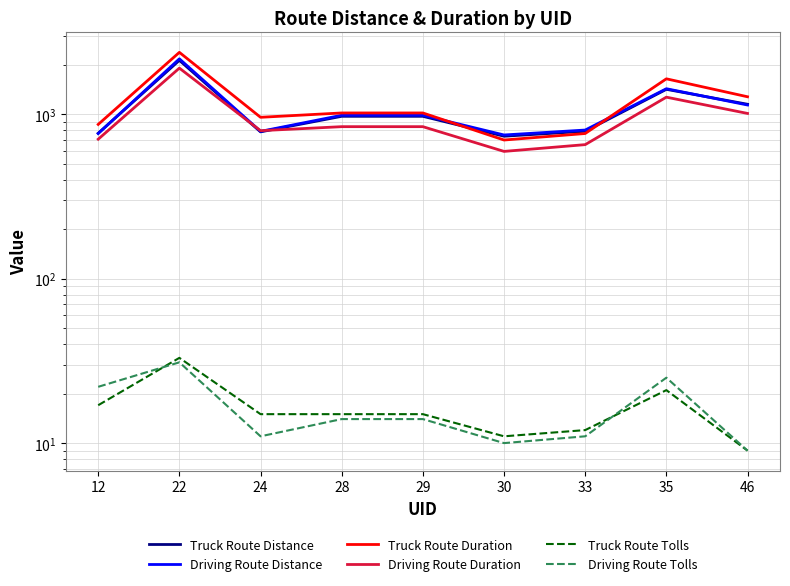

True or false: Driving Route Distance has a value of 1430.5 at 35.

True